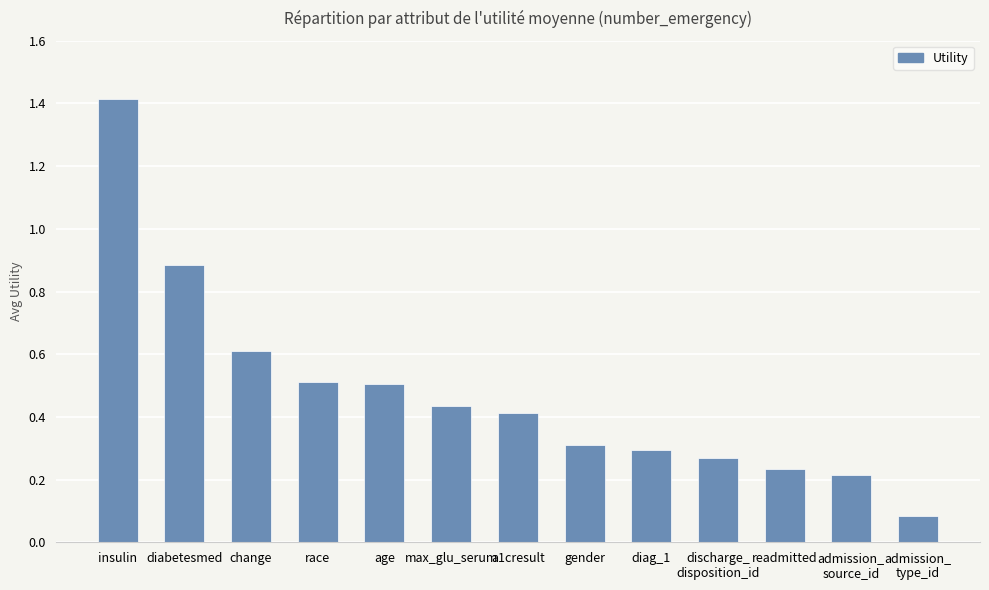

Which has a higher value, race or admission_
source_id?

race